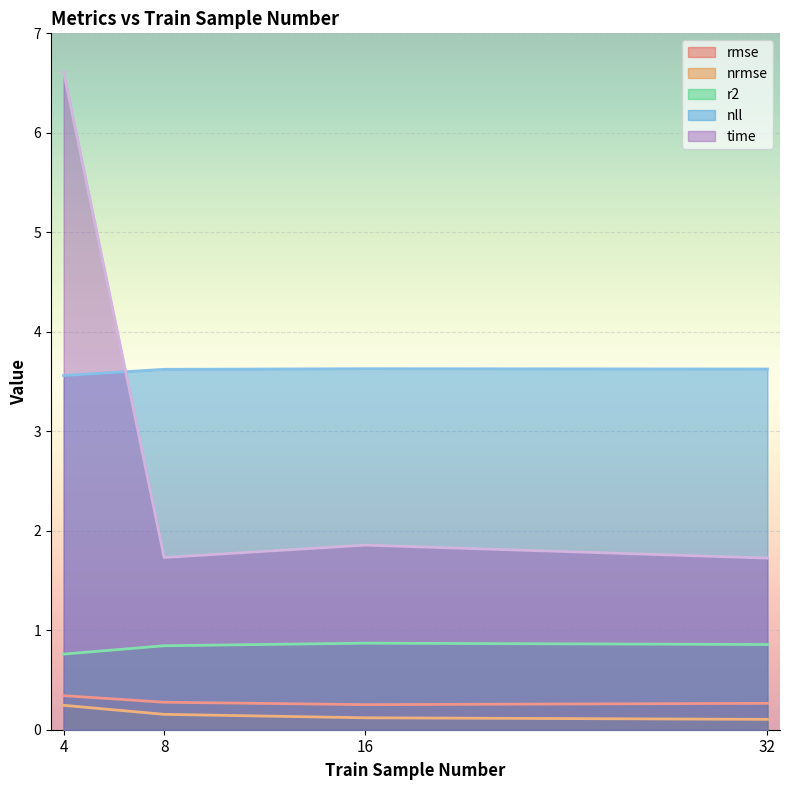

What is the spread (max minus min) of values at 8?

3.5